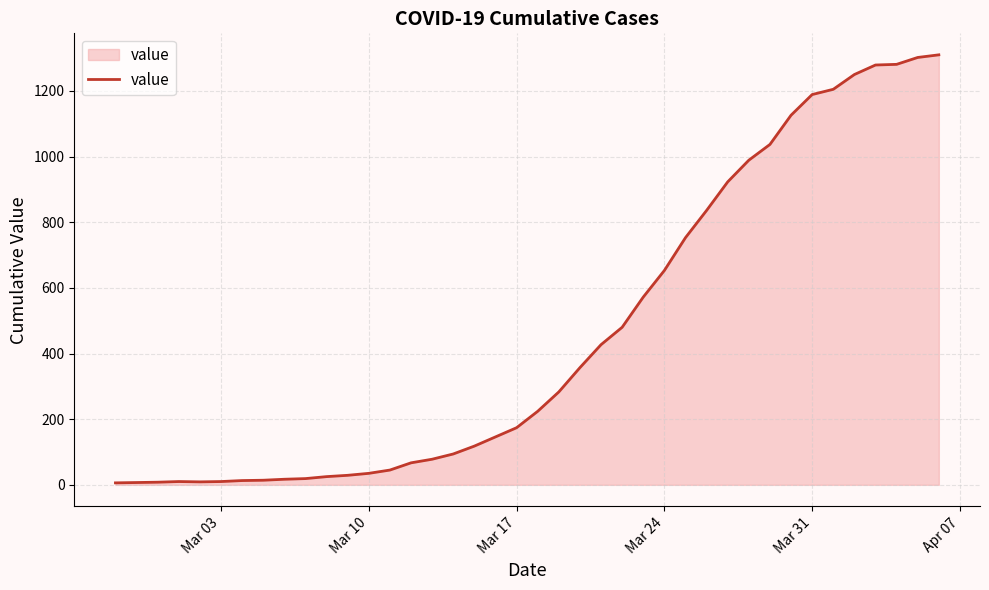

What is the greatest value displayed?

1310